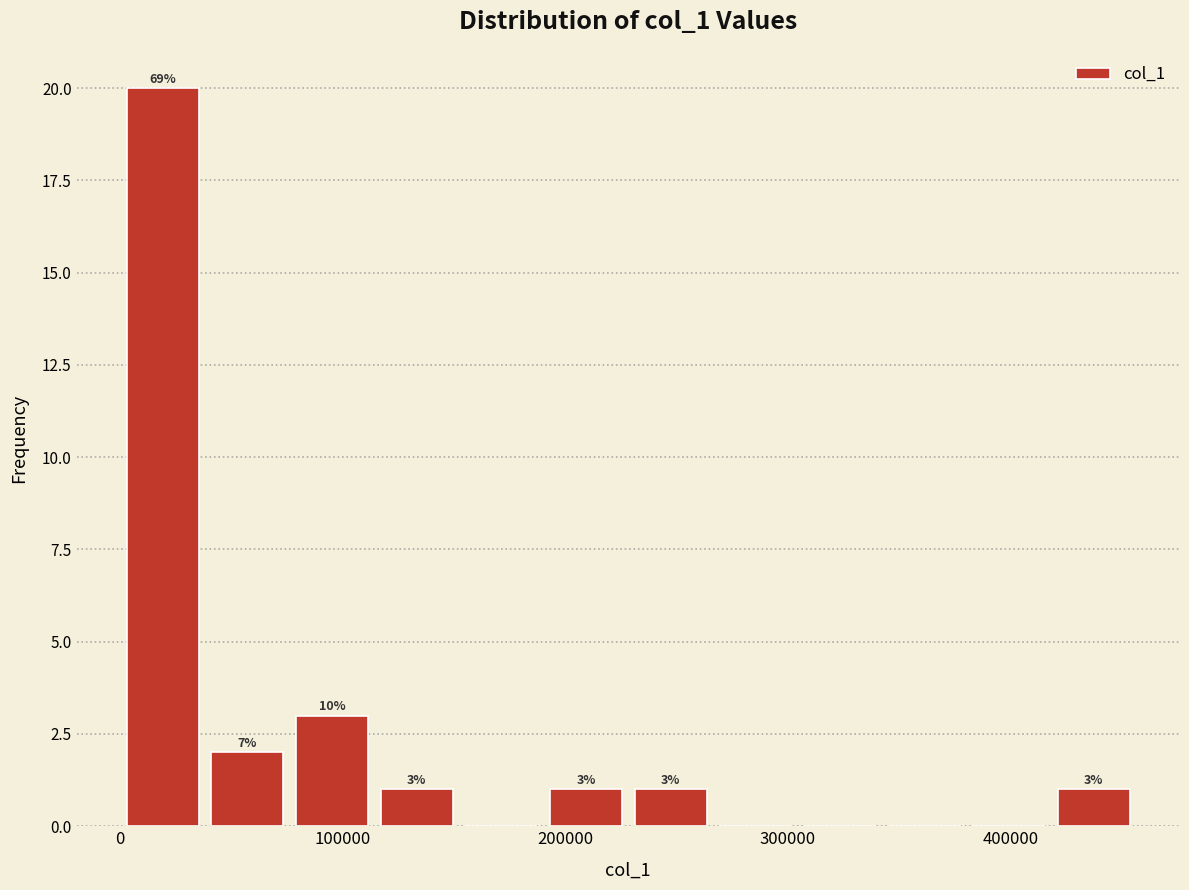

Read against the x-axis, roughly where is the centre of the tallest bar?

20000